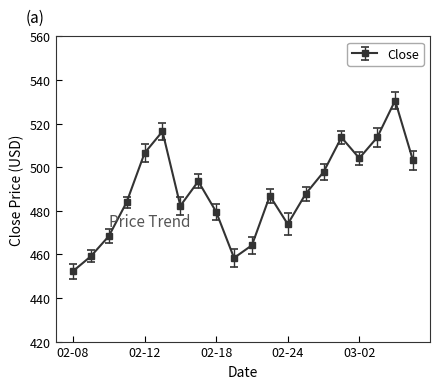

What is the average value?

488.8